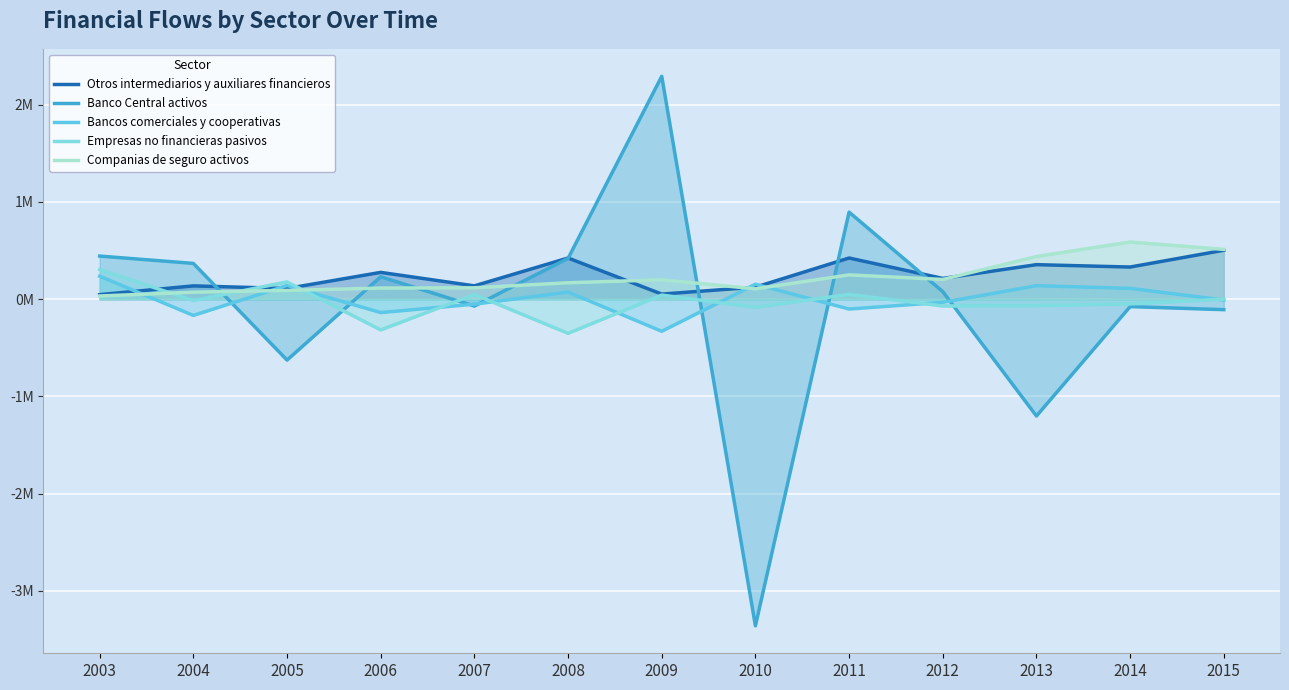

How many intersections are there between Otros intermediarios y auxiliares financieros and Banco Central activos?

5